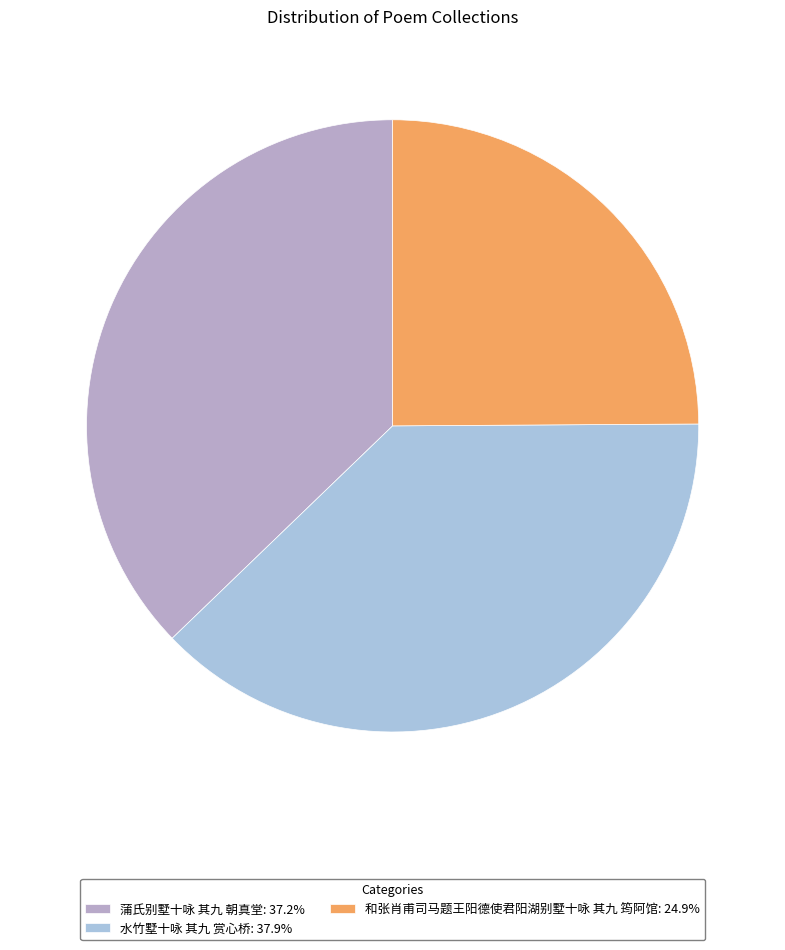

Does any single category account for the majority?

No